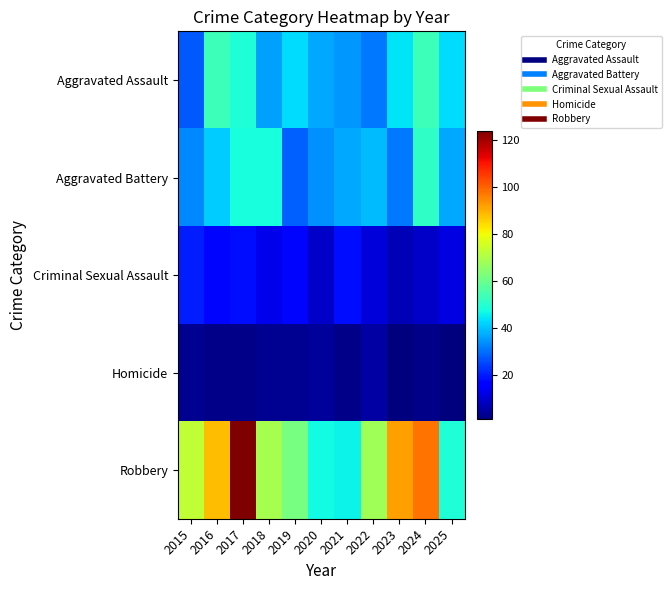

Which series has the largest total across all categories?

Robbery